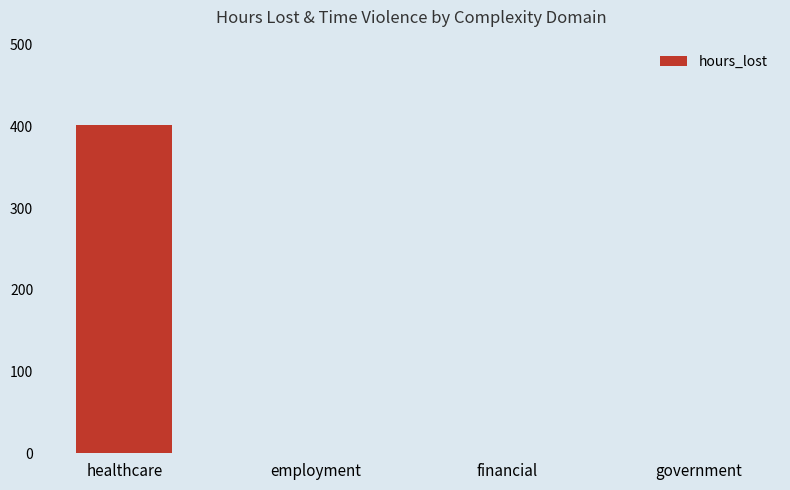

What is the sum of all values?

402